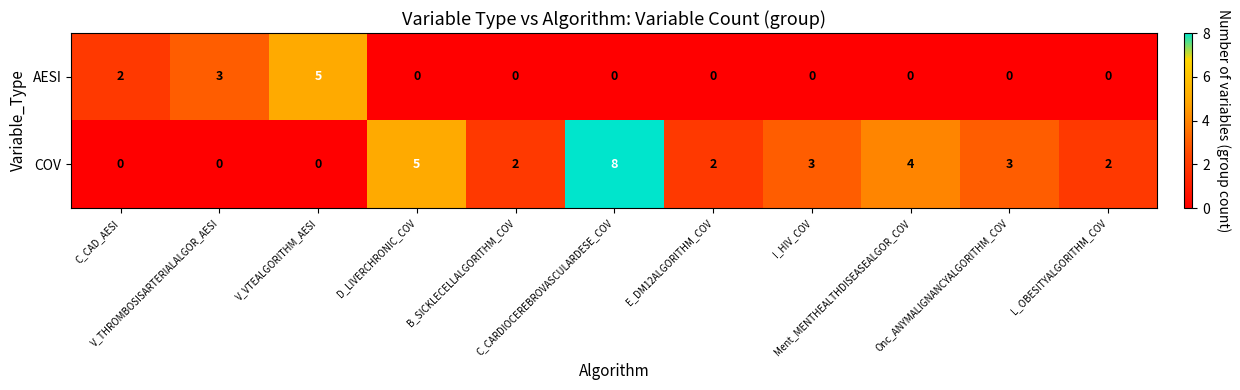

At which category is the sum across all series the highest?

C_CARDIOCEREBROVASCULARDESE_COV